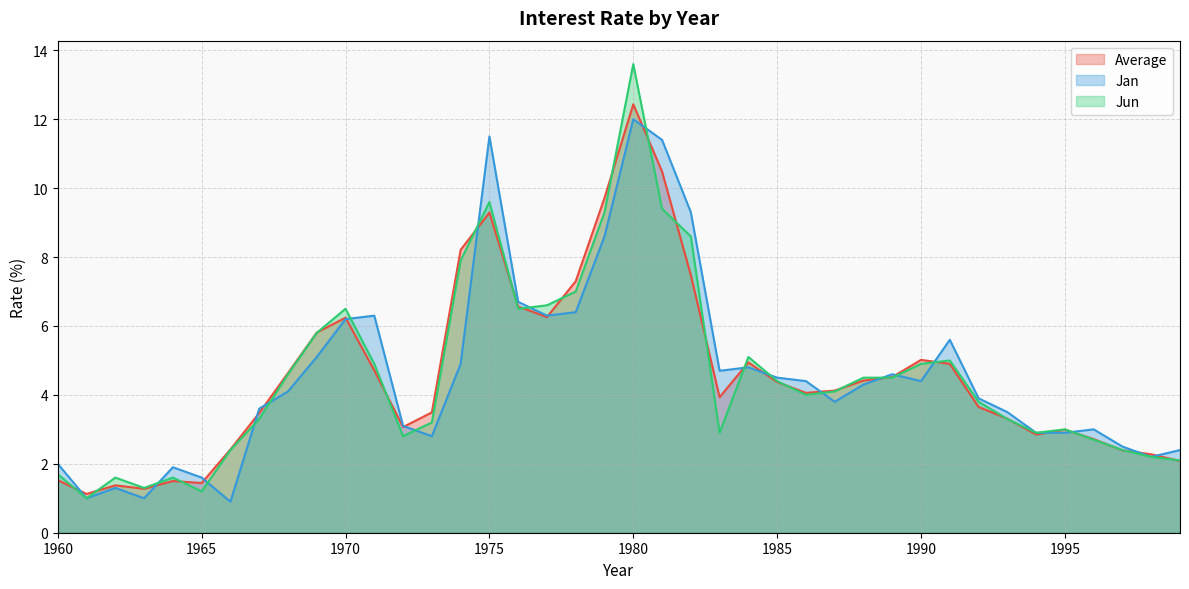

Which category has the highest value in the Jan series?

1980